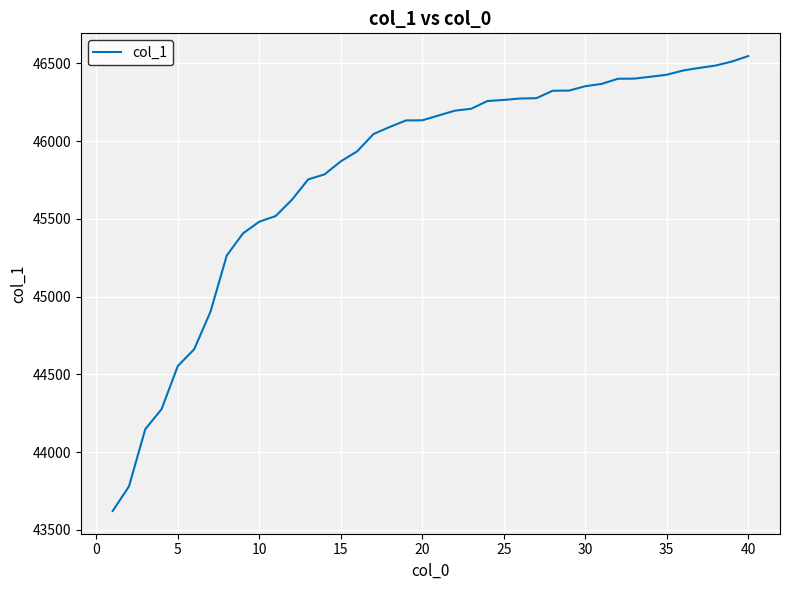

How many lines are shown in the chart?

1